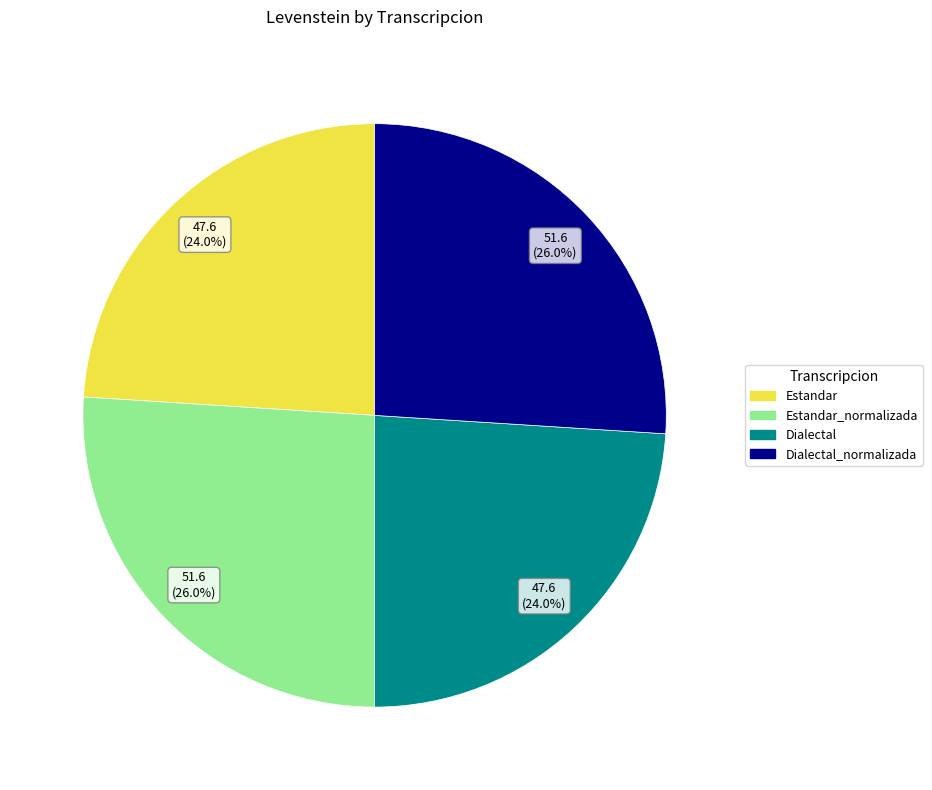

Is there a majority slice in this chart?

No